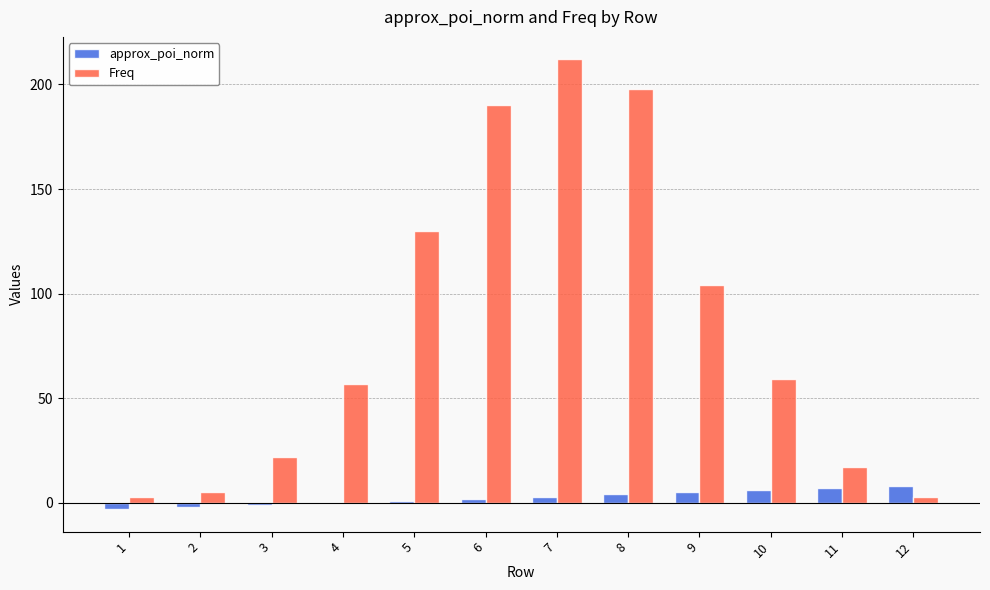

What is the greatest value displayed?

212